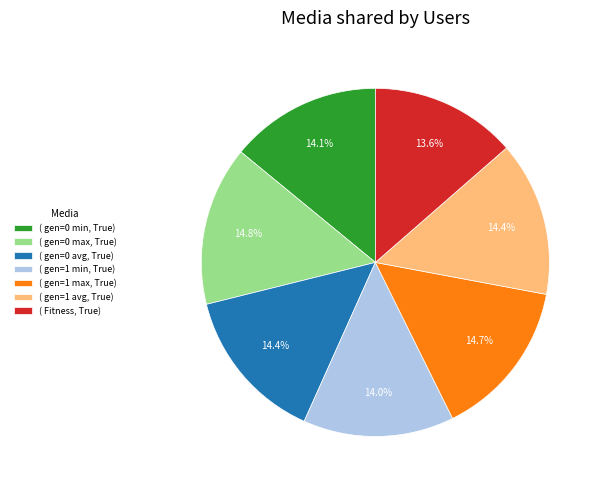

What portion of the pie excludes ( gen=1 max, True)?

85.3%